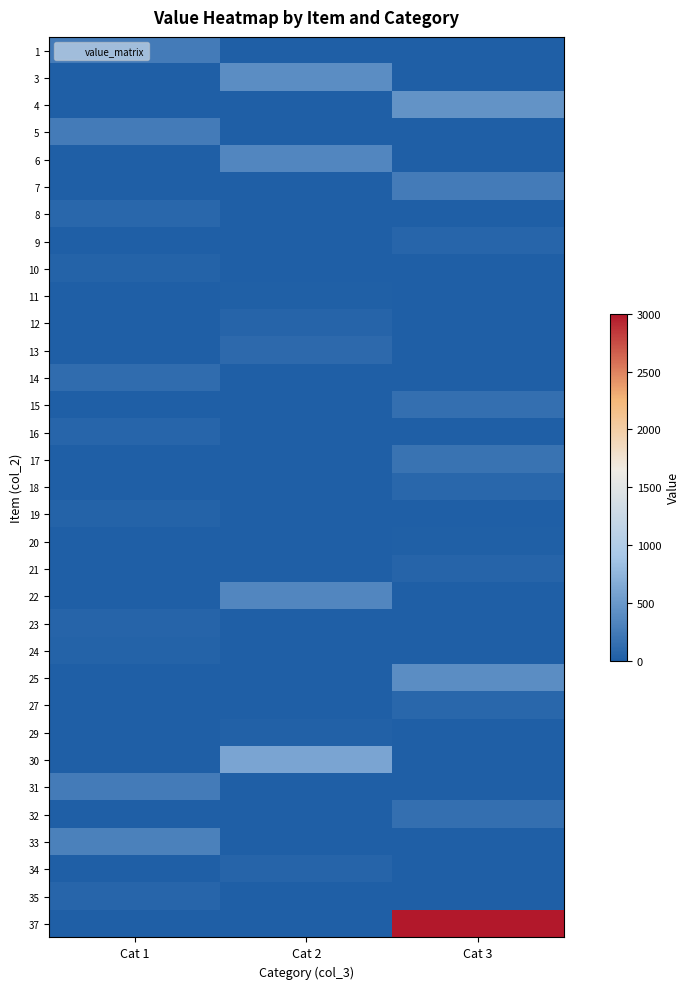

Rank the series by their maximum value, from highest to lowest.

37, 30, 4, 3, 25, 6, 22, 33, 1, 5, 7, 31, 17, 15, 32, 14, 13, 8, 27, 18, 35, 9, 16, 12, 21, 23, 34, 24, 10, 19, 29, 11, 20